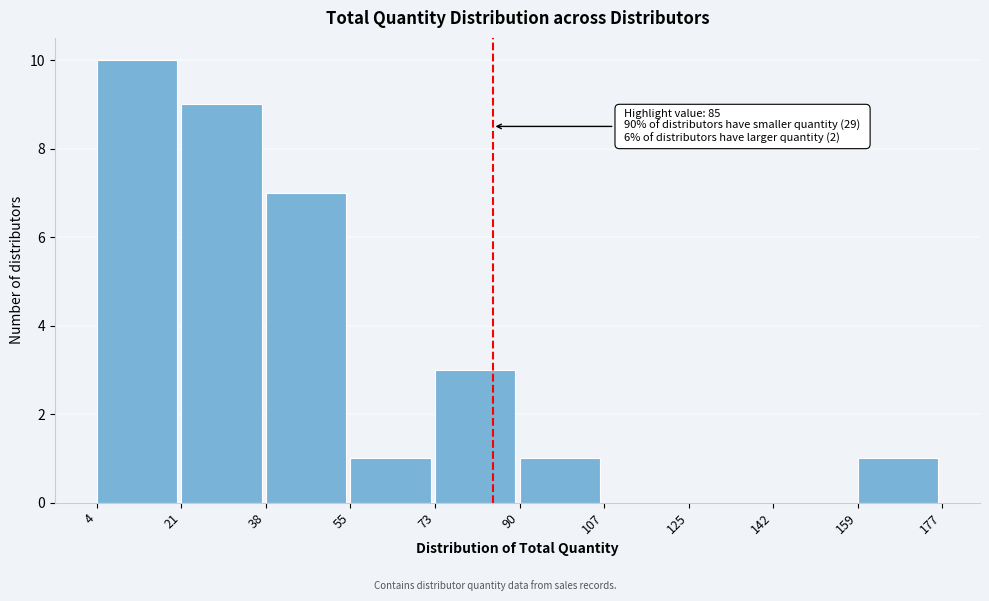

Which range on the x-axis has the tallest bar?

4 to 21